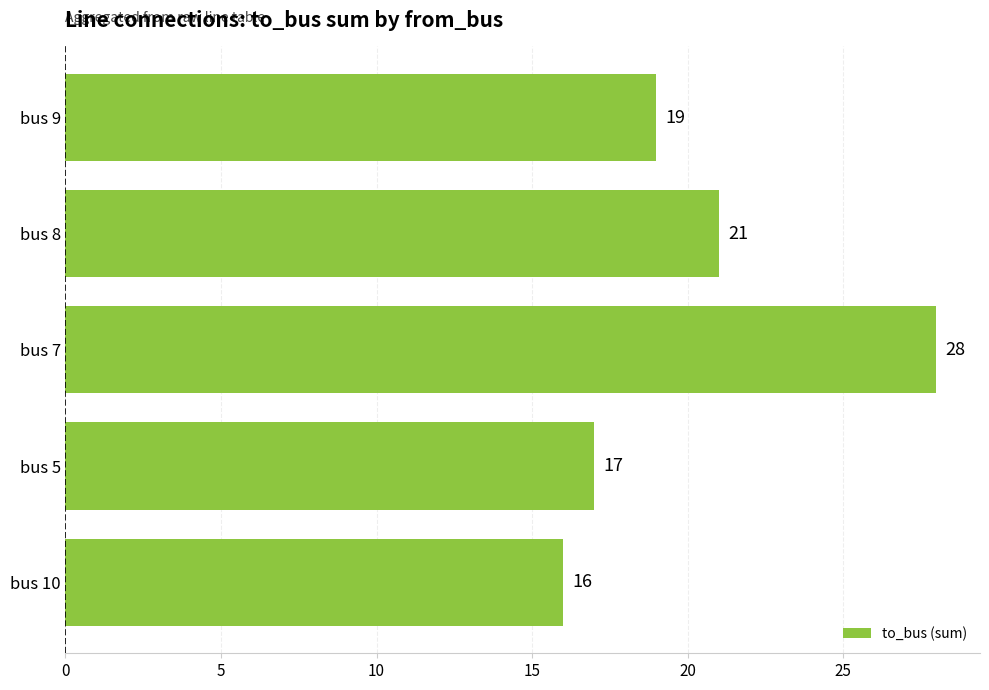

The value at bus 9 is 19. True or false?

True